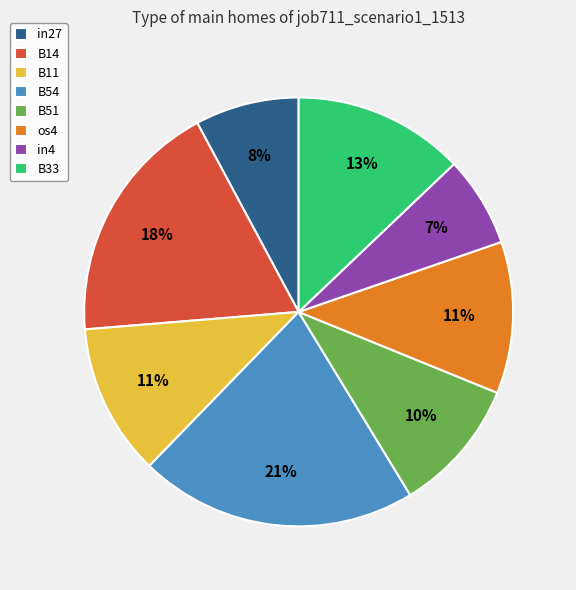

Which slice is the smallest?

in4